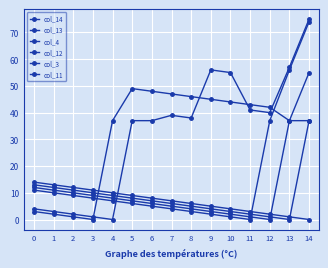

What is the highest value of the col_3 series?

49